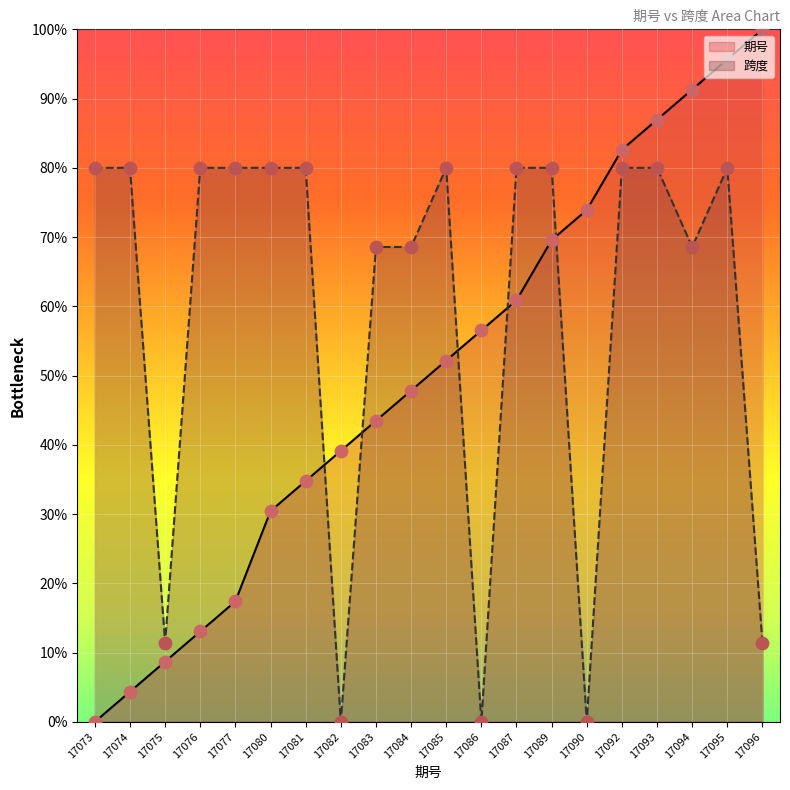

At how many categories does at least one series exceed 35?

19